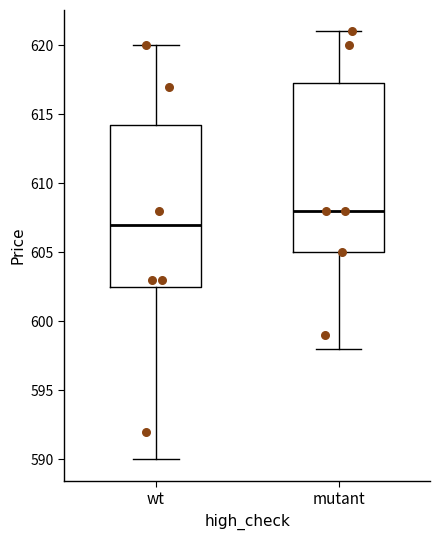

Which box has the lowest median line?

wt